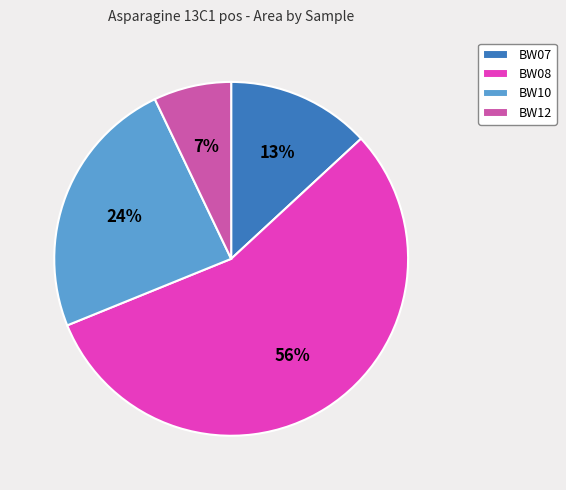

Approximately how many times larger is the value at BW10 compared to BW07?

1.8